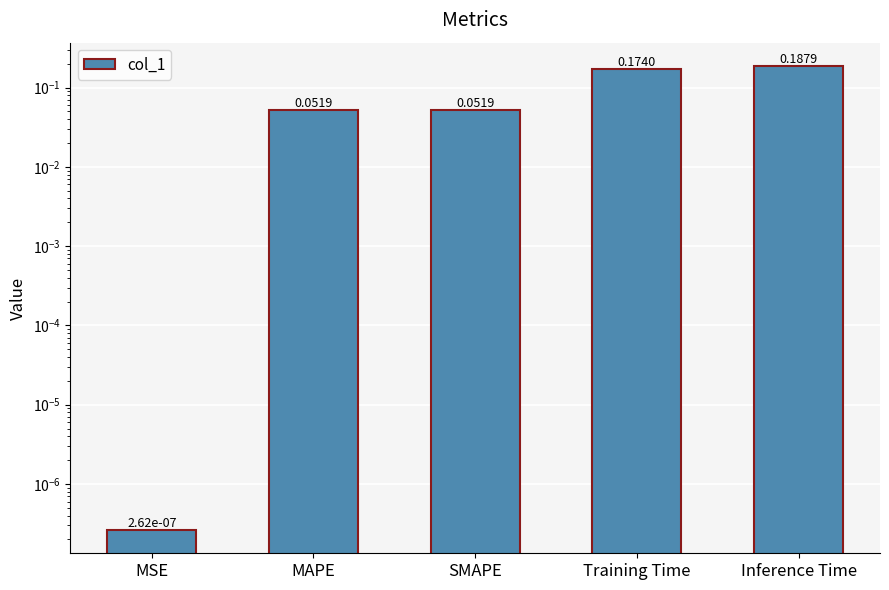

Reading left to right, transcribe all the data shown in this chart.

0.0	0.1	0.1	0.2	0.2